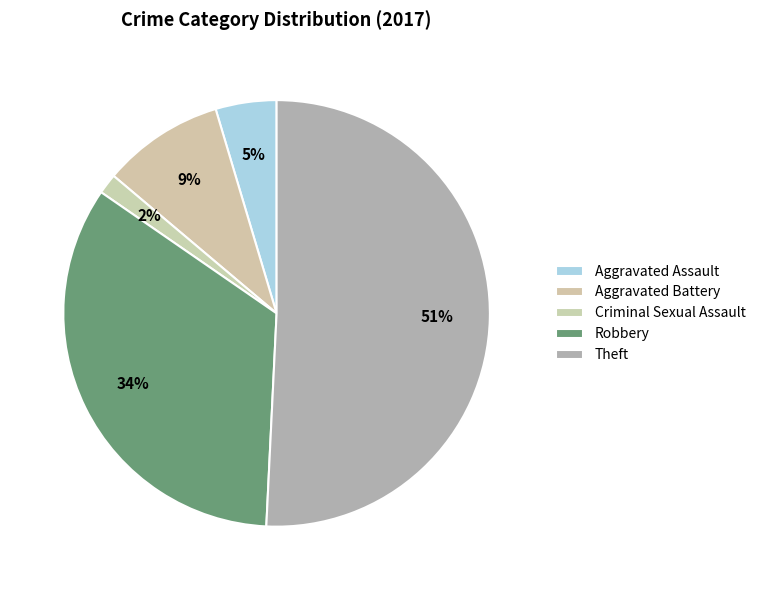

Rank the categories by value from lowest to highest.

Criminal Sexual Assault, Aggravated Assault, Aggravated Battery, Robbery, Theft